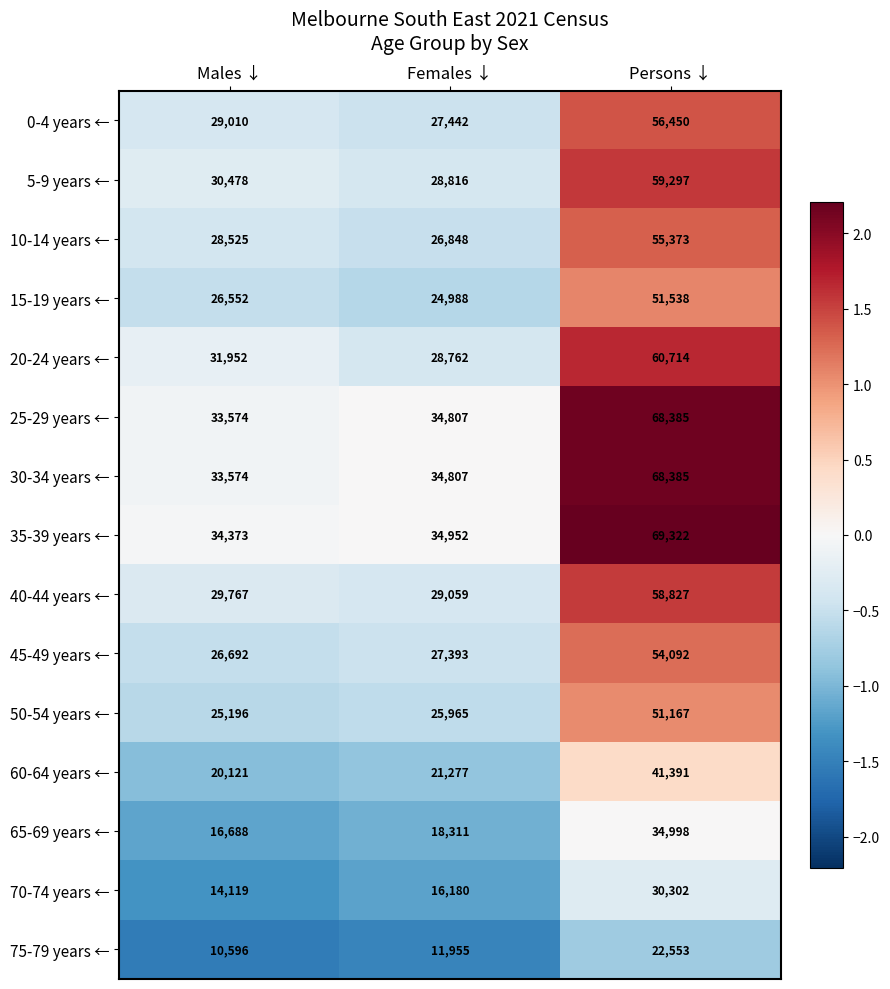

Is it true that 60-64 years ← equals 28074 at Females ↓?

False